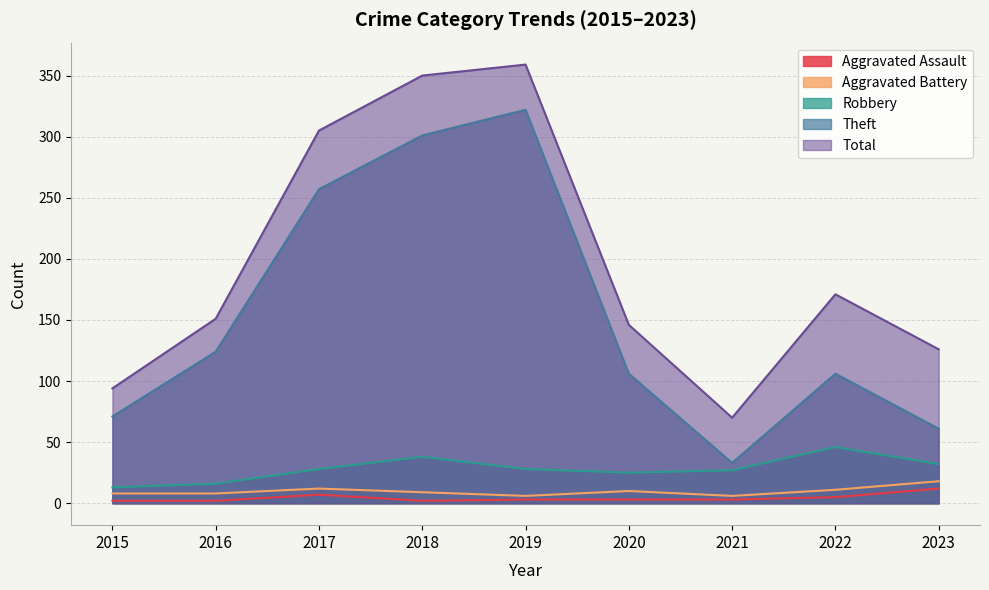

At how many categories does at least one series exceed 182?

3